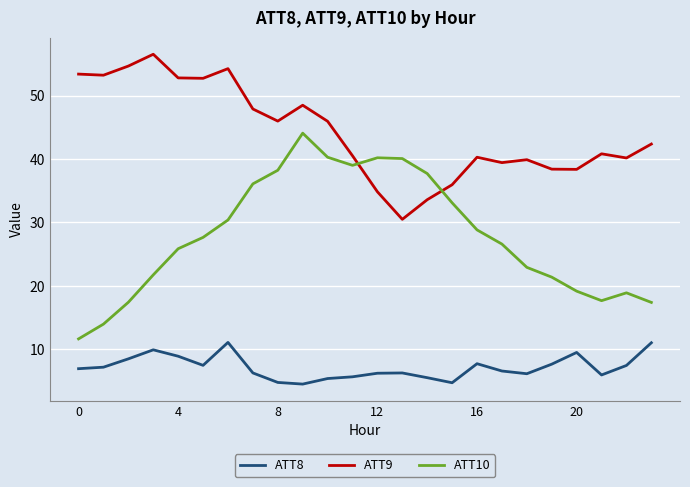

What is the maximum value for ATT10?

44.1